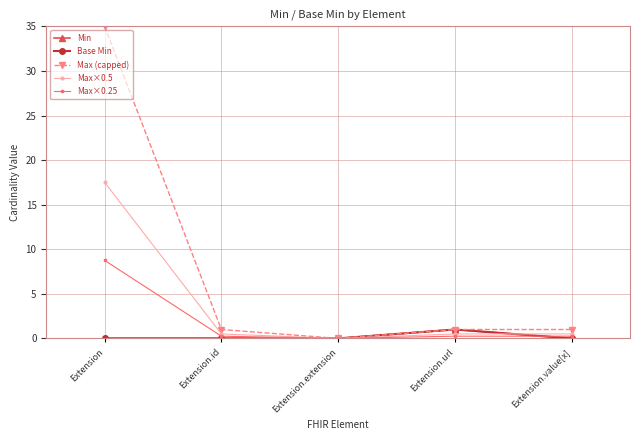

Is this an area chart (filled region under the line)?

No